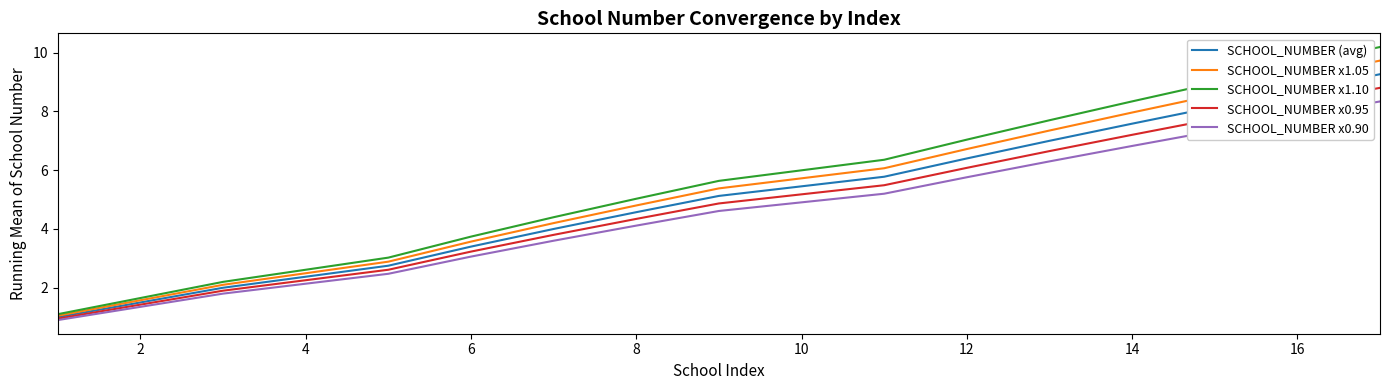

What is the smallest value displayed?

0.9